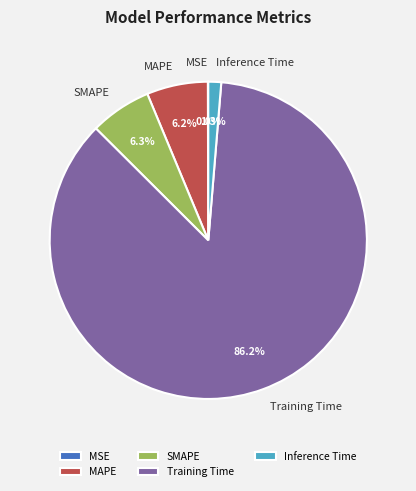

Which slice is the largest?

Training Time